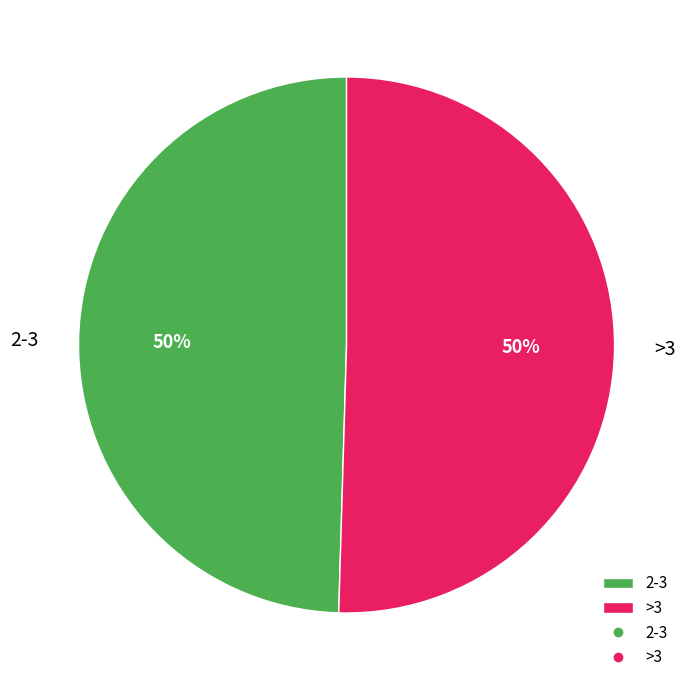

Combined, do >3 and 2-3 account for over 50%?

Yes